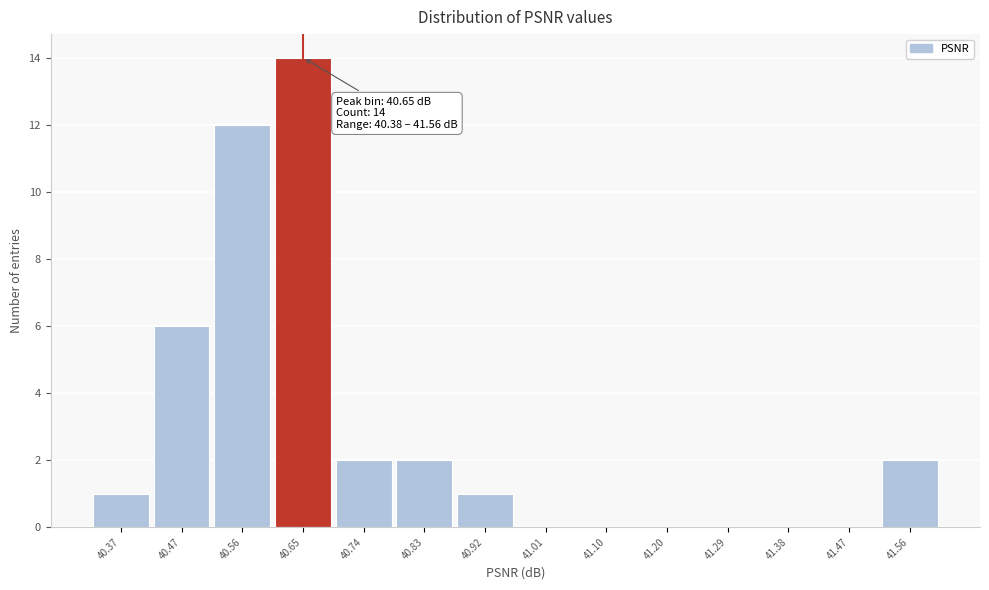

Which range on the x-axis has the tallest bar?

40.60 to 40.69